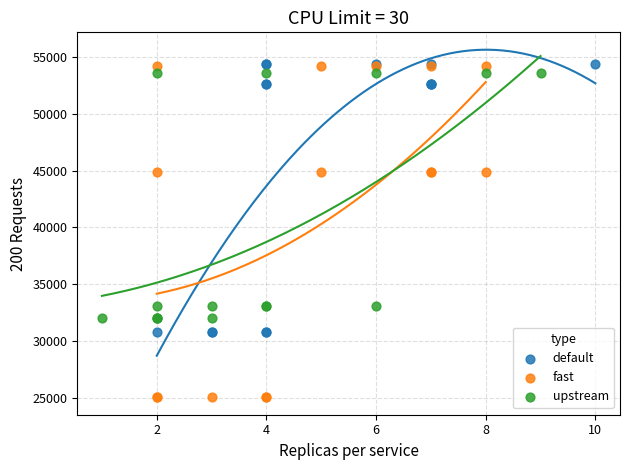

Which series has the widest spread of Y values?

fast